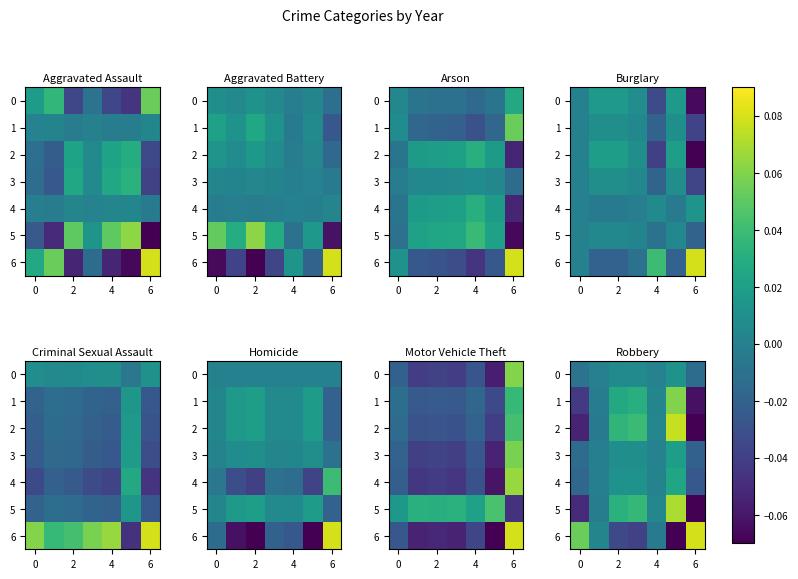

At how many categories does at least one series exceed 0?

7